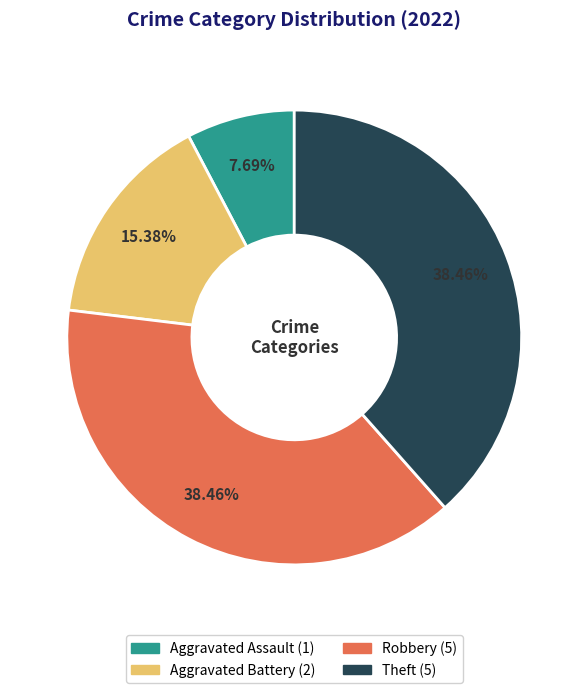

Does any single category account for the majority?

No